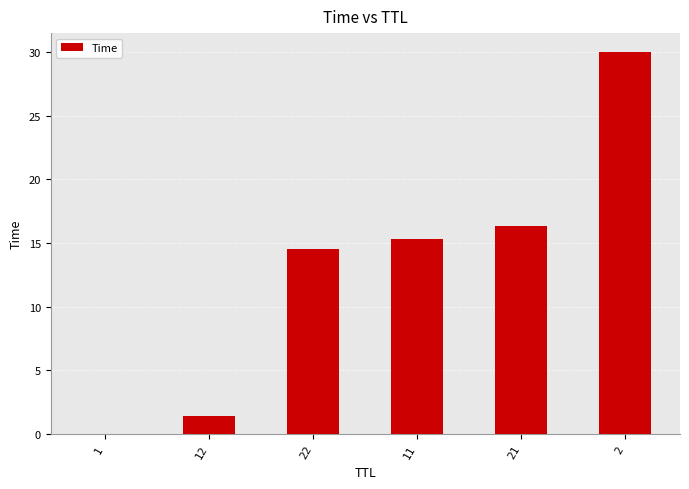

What is the ratio of the value at 22 to the value at 2?

0.5